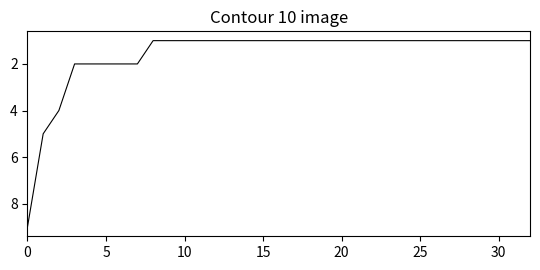

What is the minimum value shown in the chart?

1